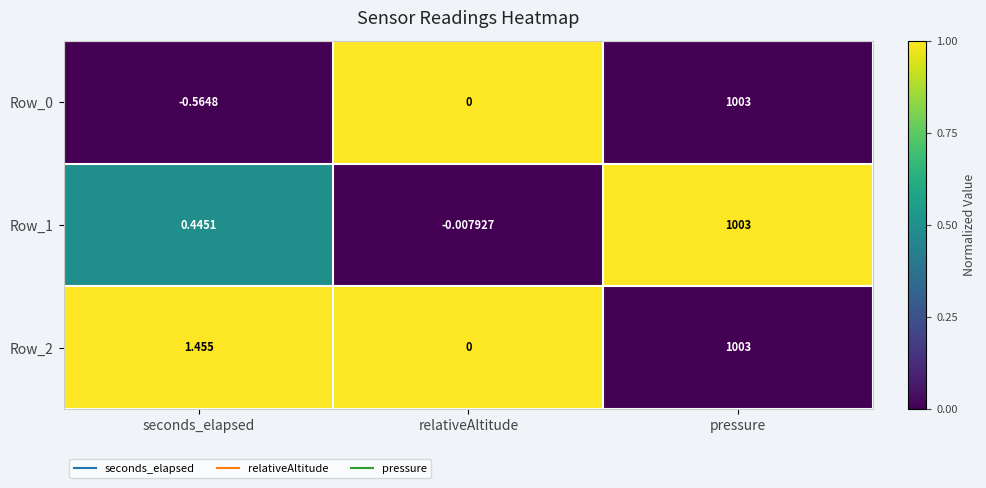

At which label does Row_2 first exceed 1?

seconds_elapsed